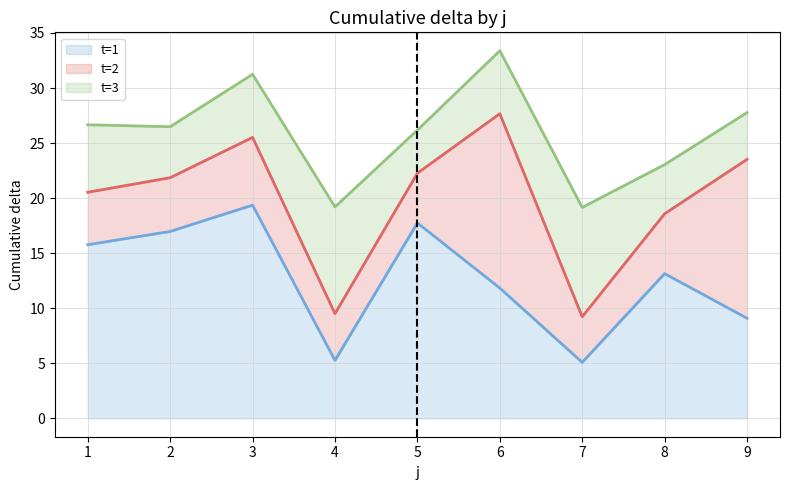

True or false: t=1 has a value of 9.1 at 9.

True